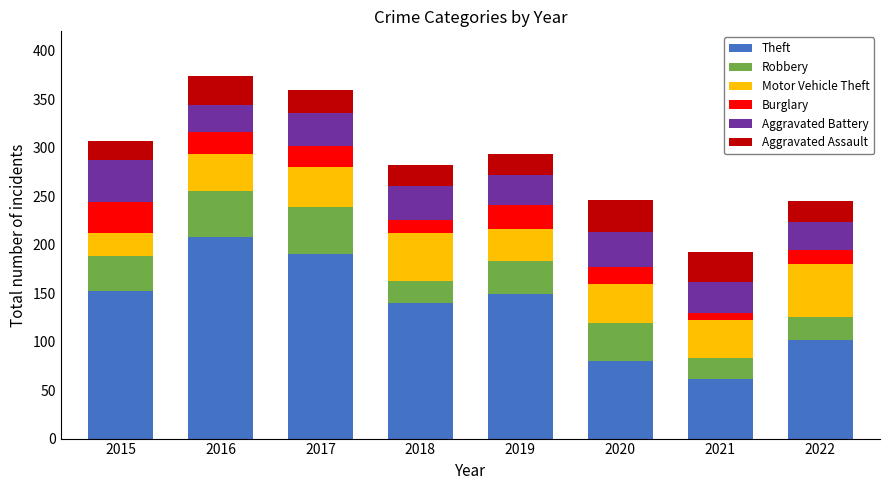

At which label does Theft reach its minimum?

2021